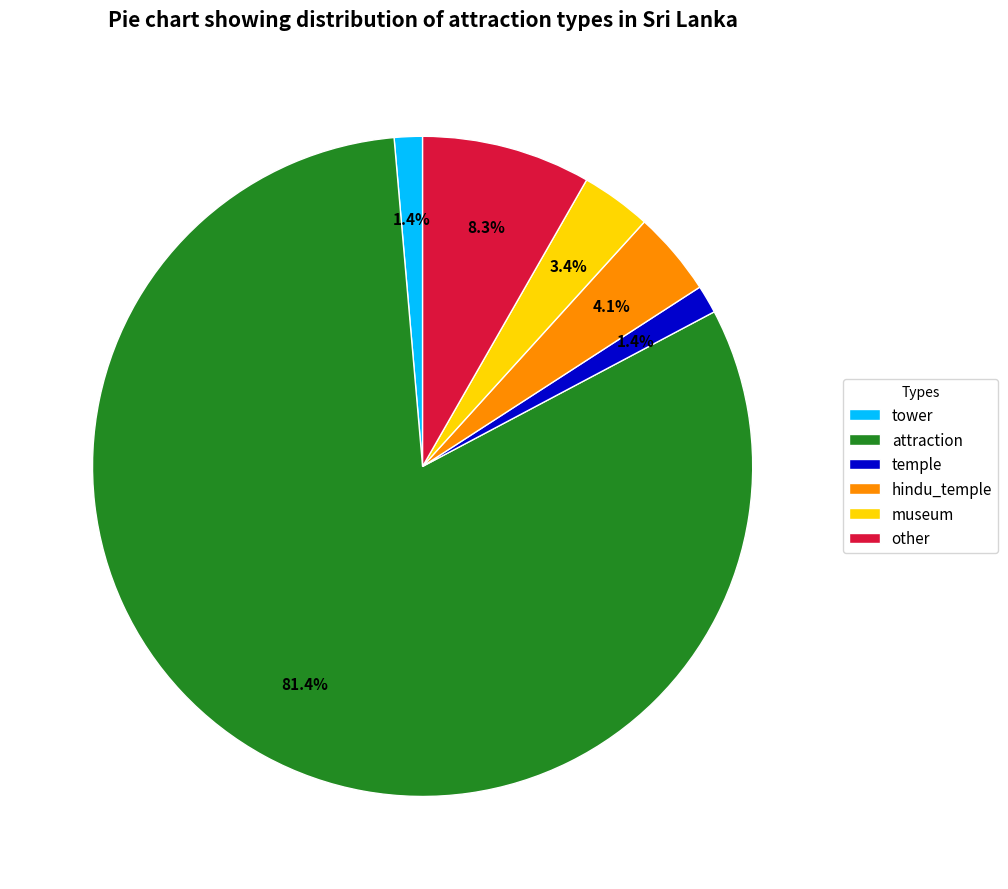

To the nearest percent, what percentage of the pie is temple?

1%